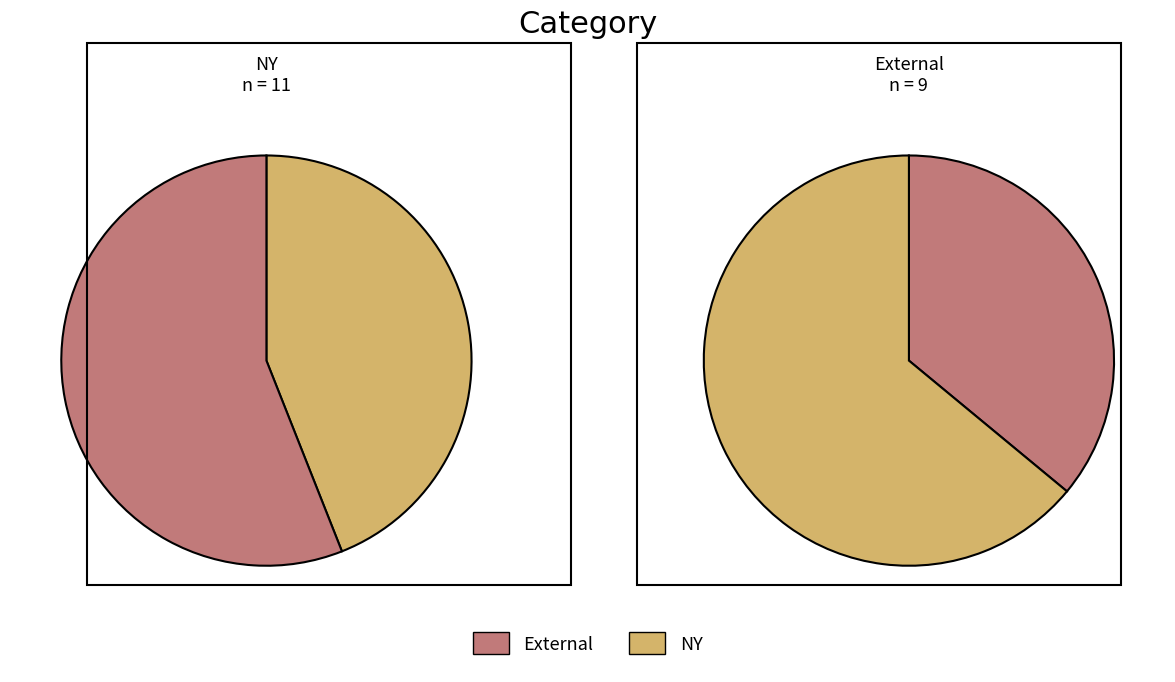

Is the sum of 2 and counts greater than half?

Yes